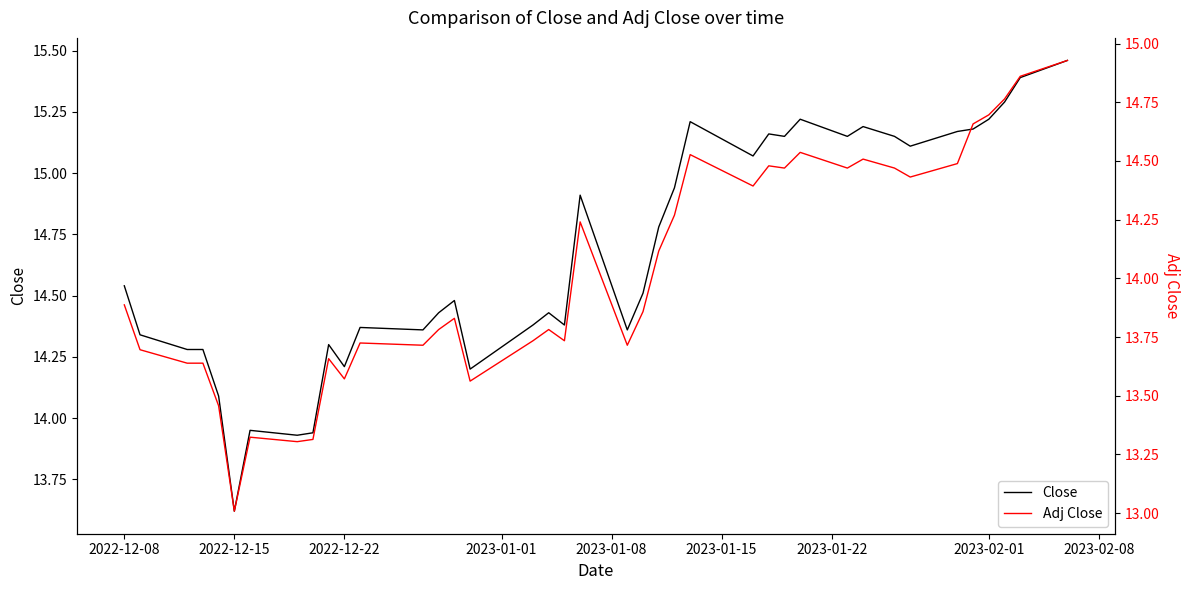

How many series are shown in this chart?

2